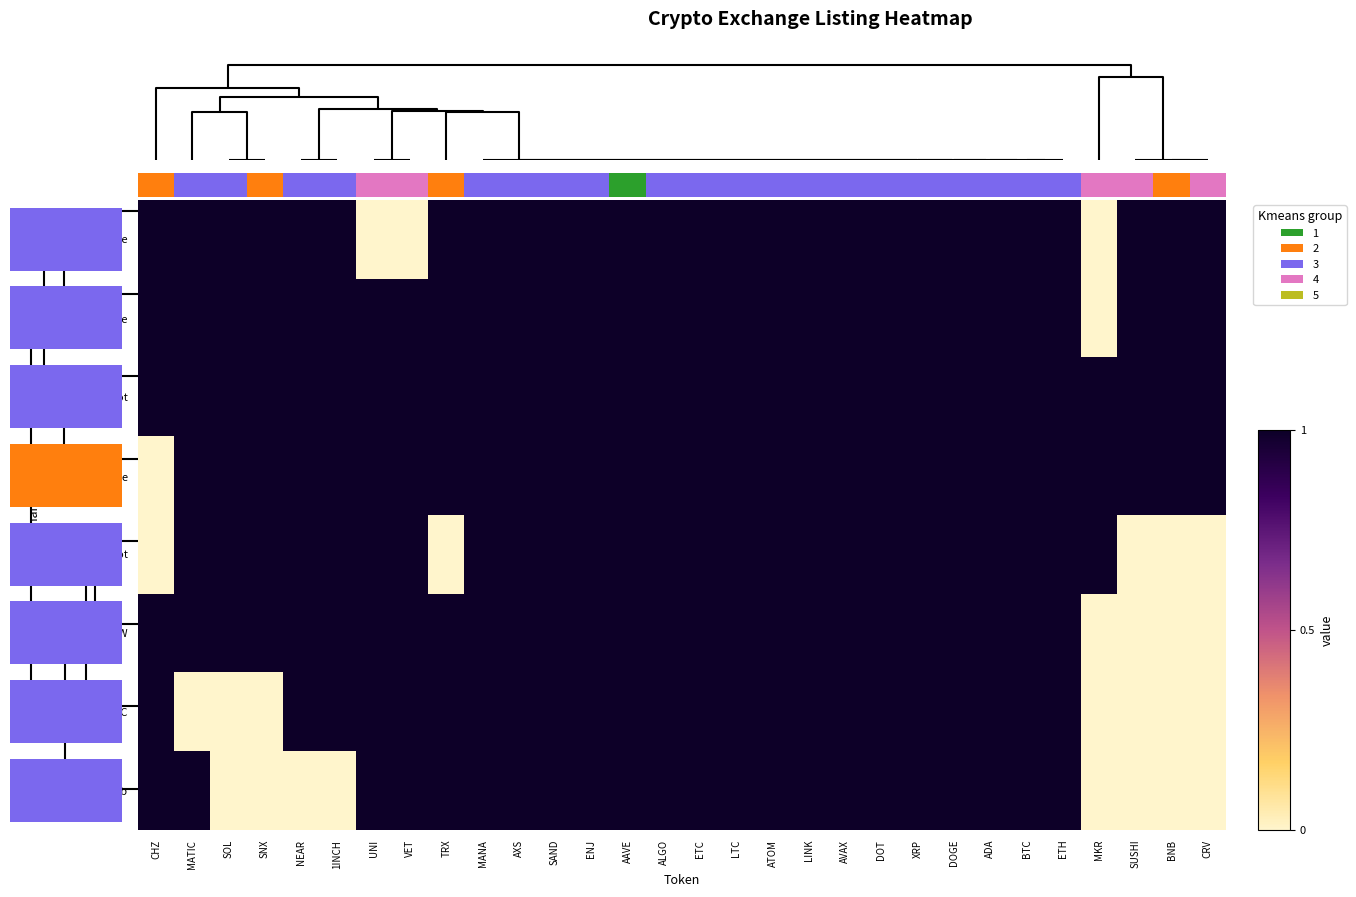

Which category has the lowest value in the Binance_Future series?

MKR